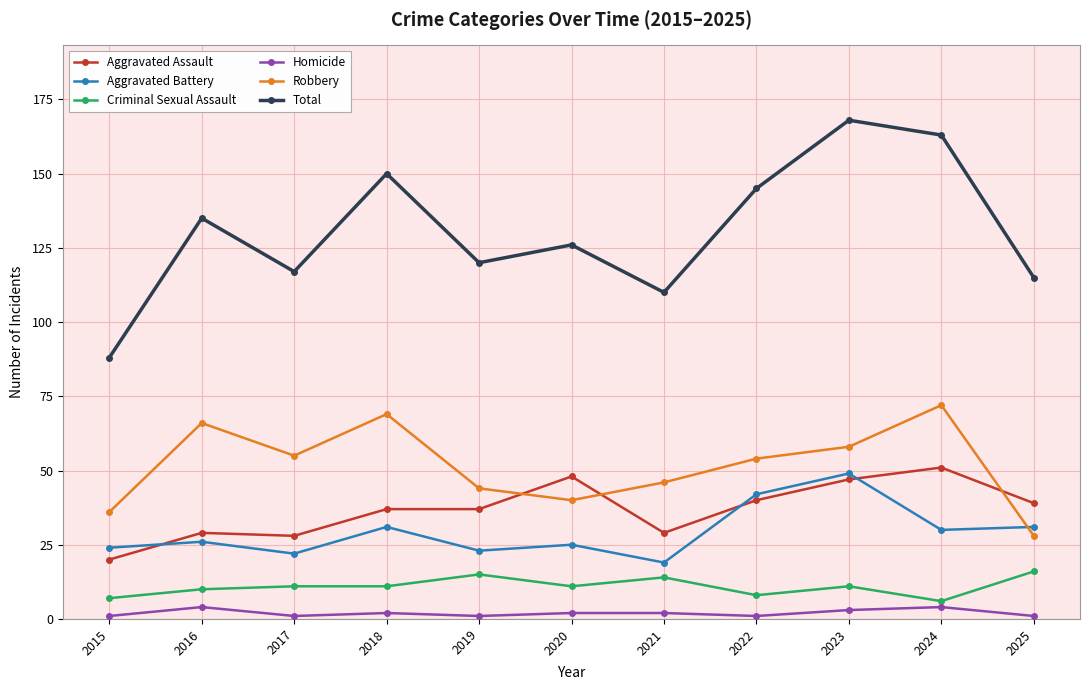

Where is the first local minimum for Total?

2017